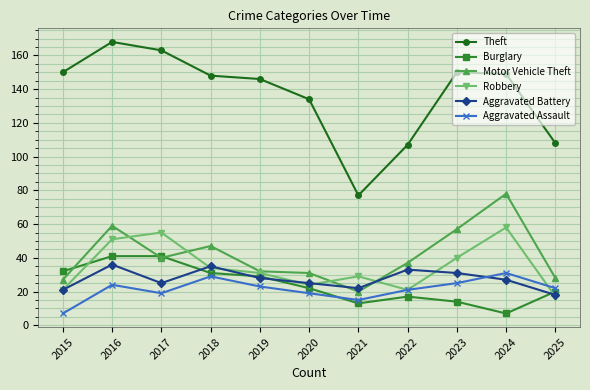

What is the difference between the highest and lowest values at 2023?

136